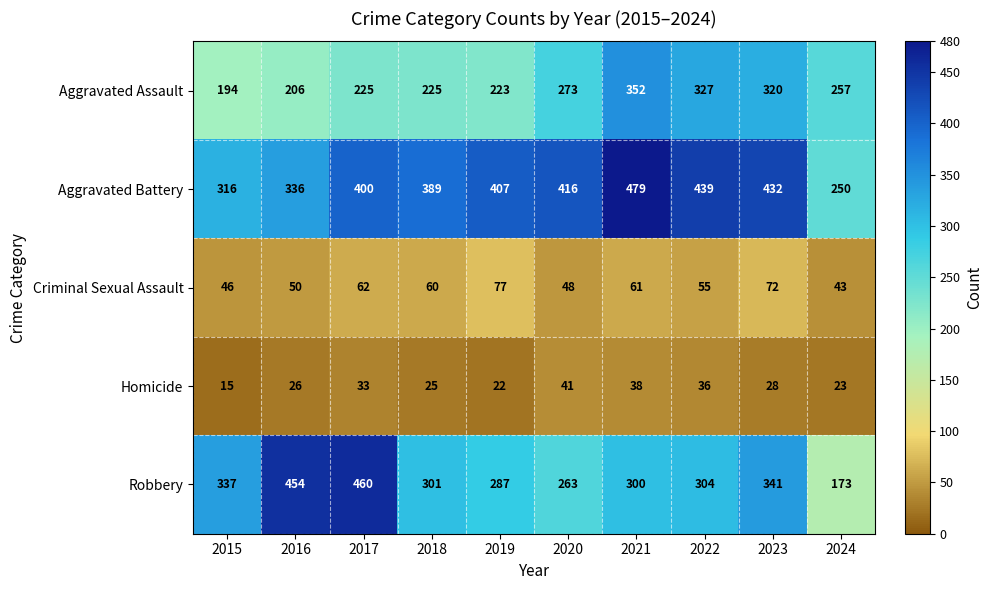

What is the difference between the Aggravated Battery values at 2020 and 2021?

63